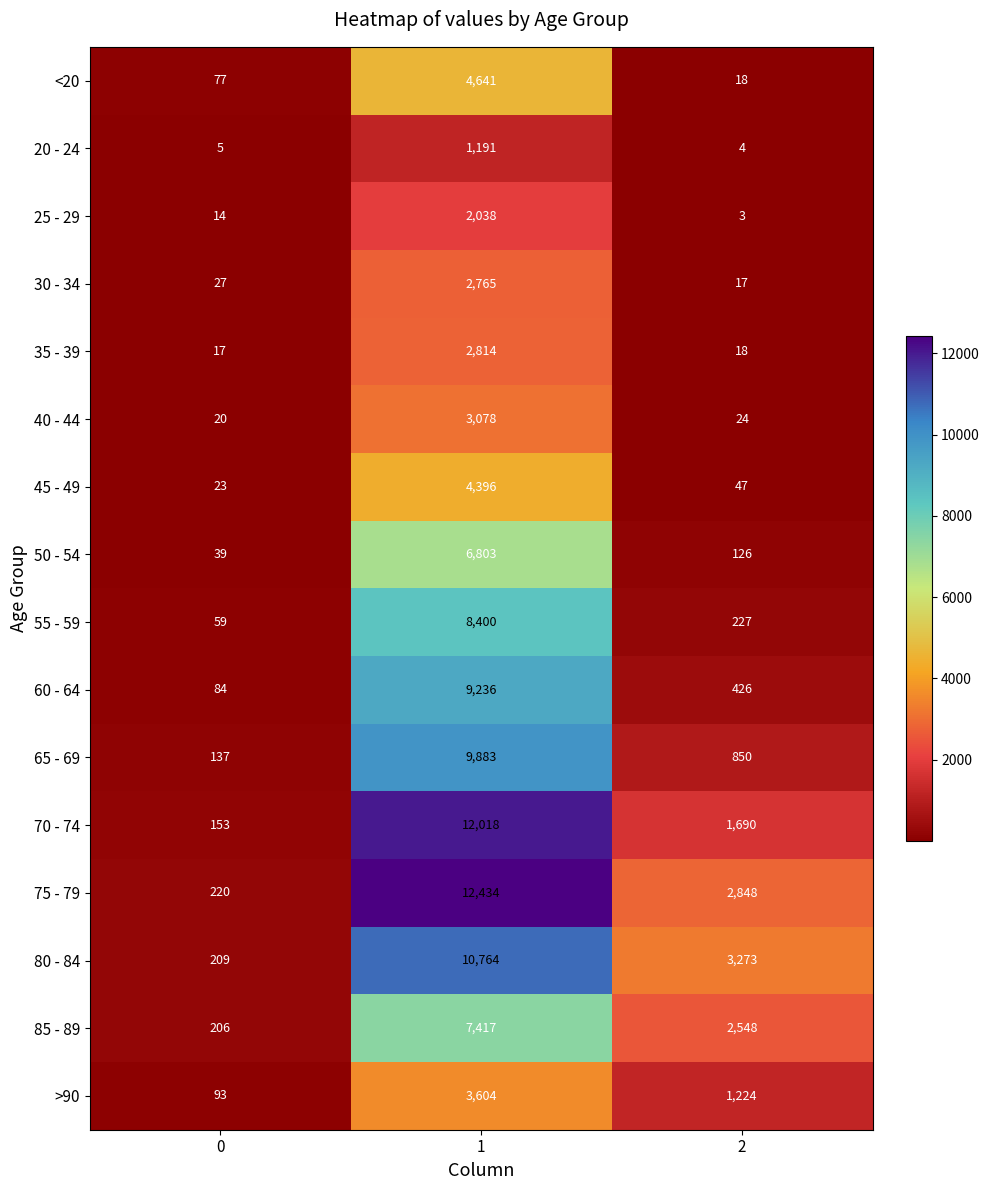

List the series in order of their peak value, lowest first.

20 - 24, 25 - 29, 30 - 34, 35 - 39, 40 - 44, >90, 45 - 49, <20, 50 - 54, 85 - 89, 55 - 59, 60 - 64, 65 - 69, 80 - 84, 70 - 74, 75 - 79